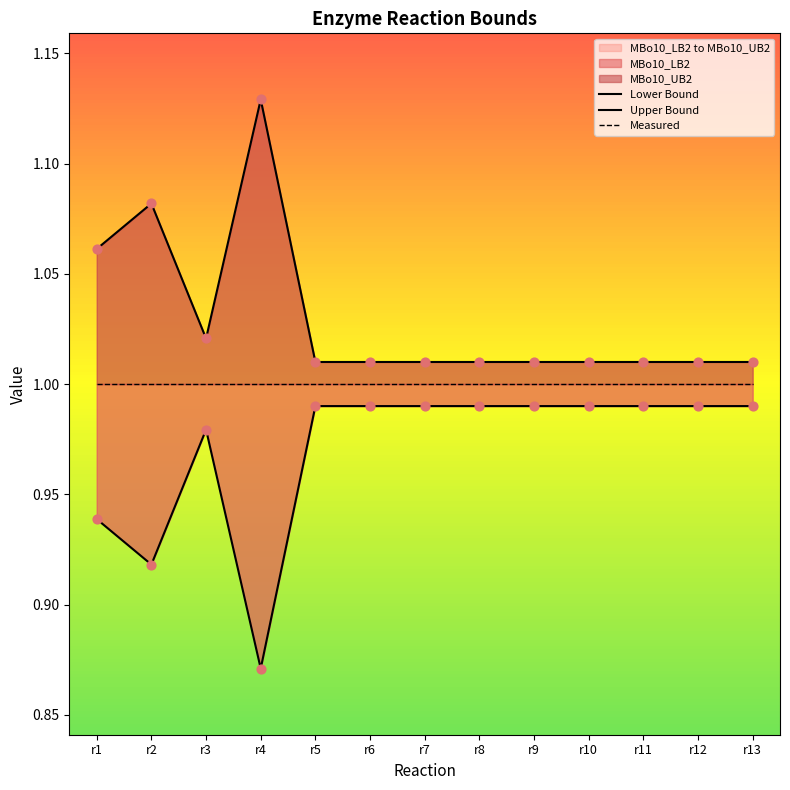

At how many categories does at least one series exceed 0?

13